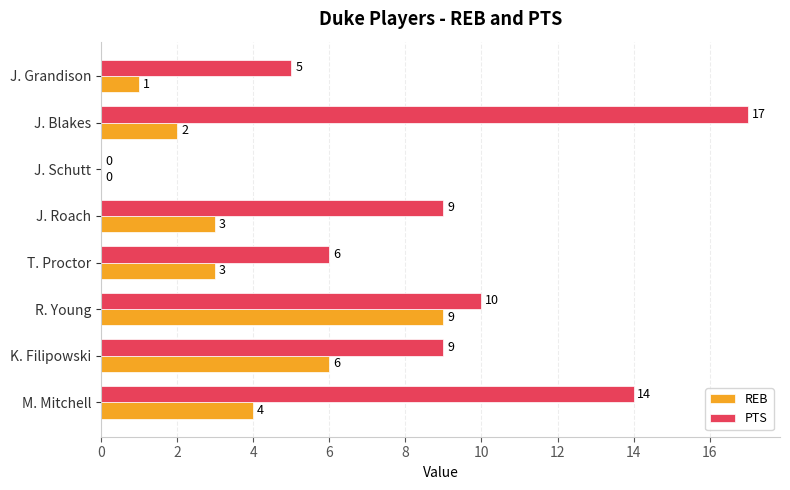

Which series changed the most between M. Mitchell and K. Filipowski?

PTS